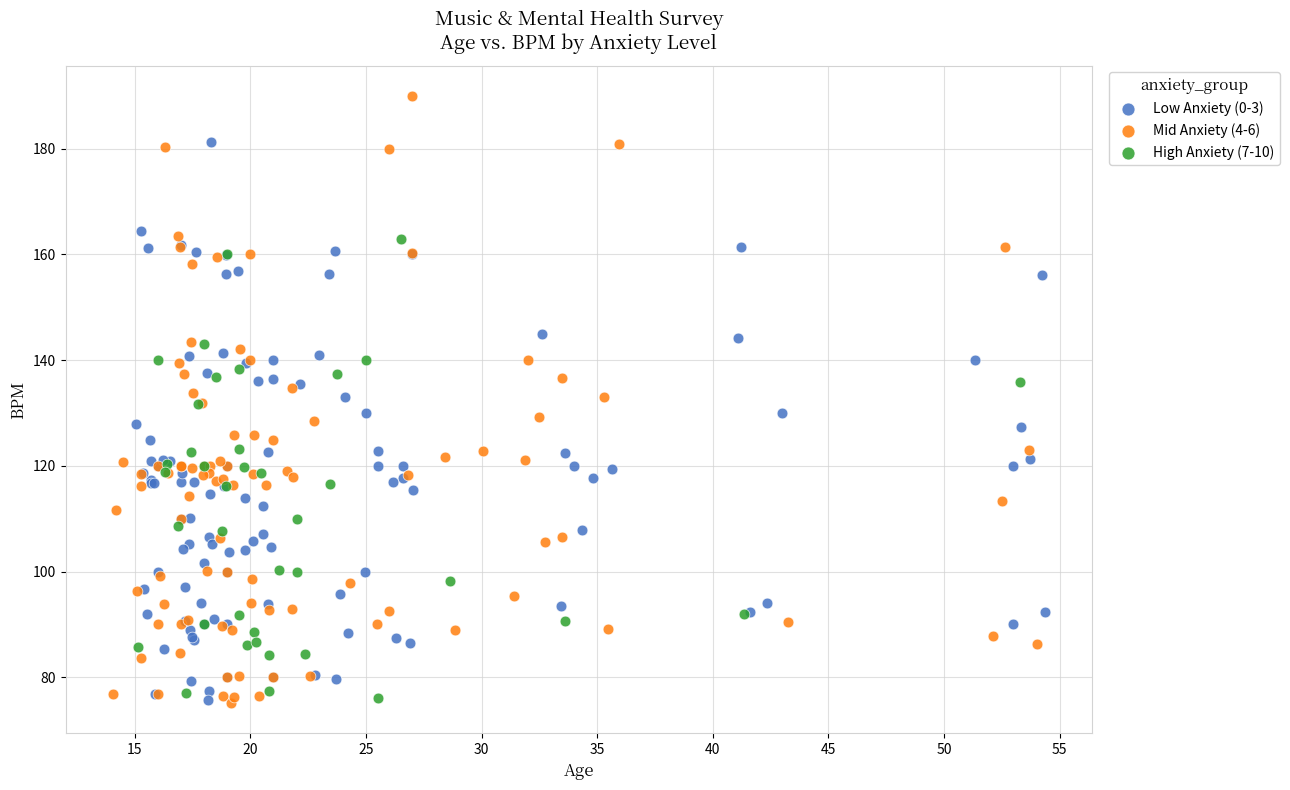

Which series reaches the maximum Y coordinate?

Mid Anxiety (4-6)